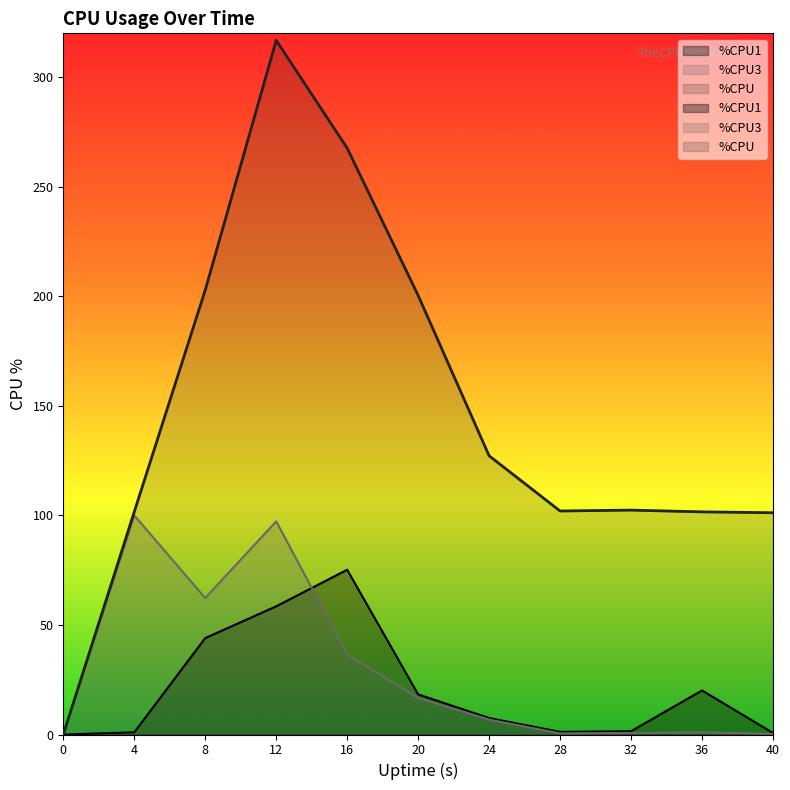

True or false: %CPU and %CPU1 cross at least once.

False